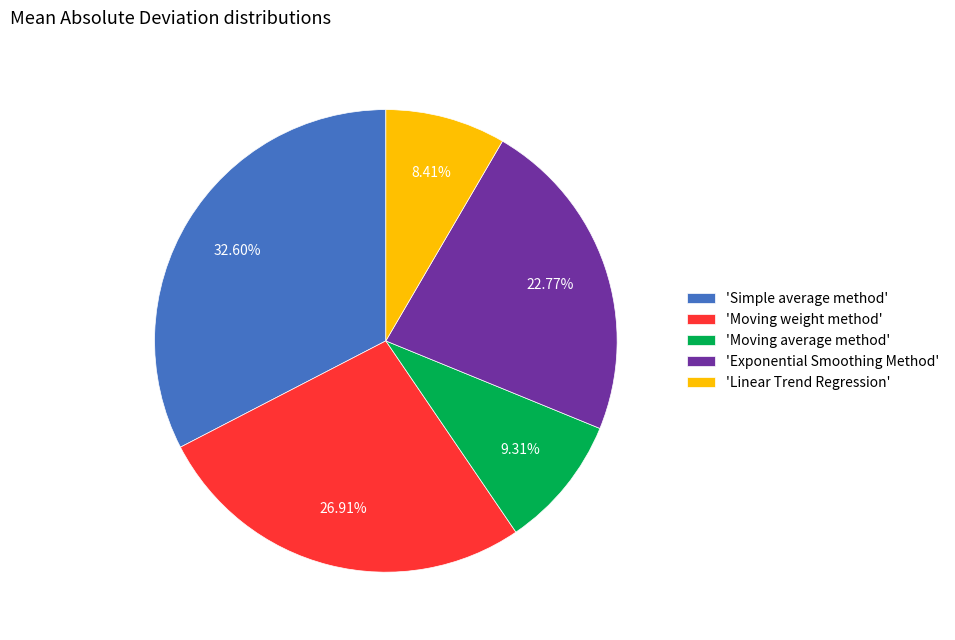

Rank the categories by value from highest to lowest.

'Simple average method', 'Moving weight method', 'Exponential Smoothing Method', 'Moving average method', 'Linear Trend Regression'